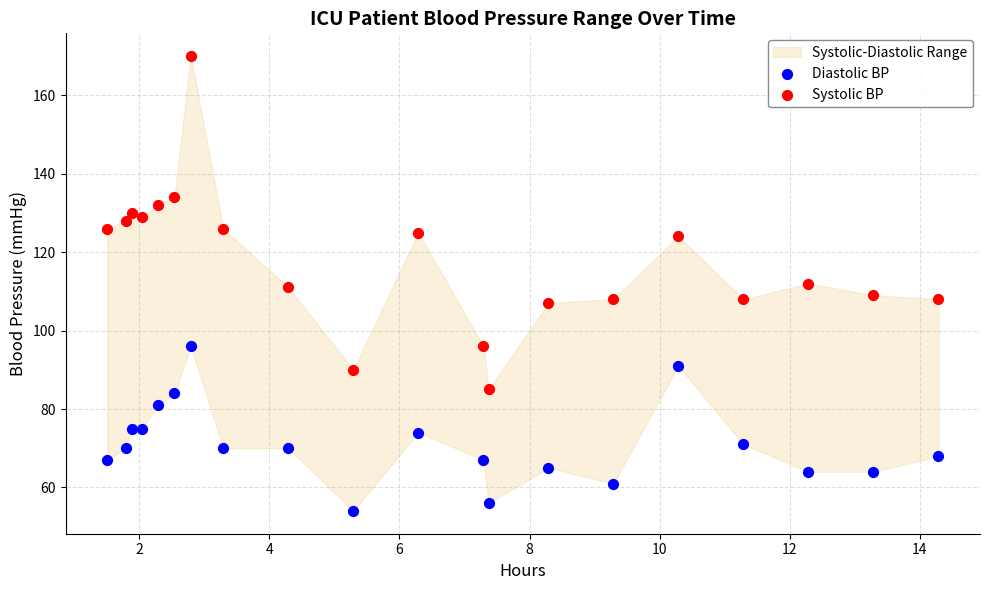

Which series reaches the maximum Y coordinate?

Systolic BP